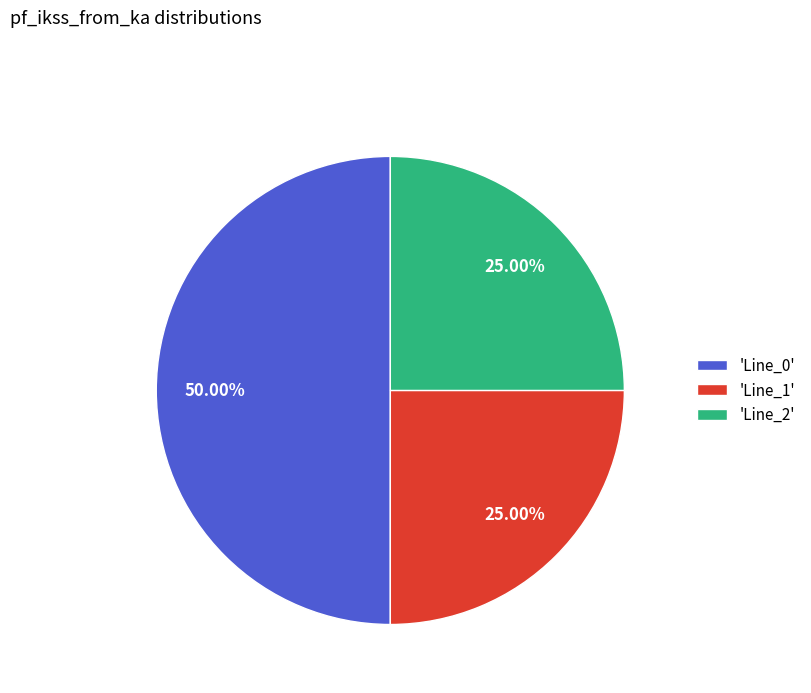

Does 'Line_1' account for over 50% of the chart?

No